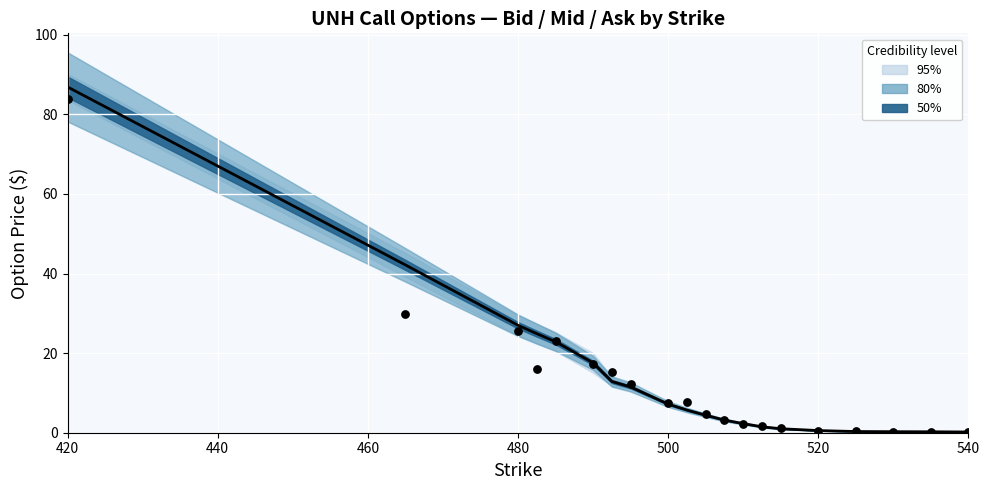

At how many categories does at least one series exceed 46?

1